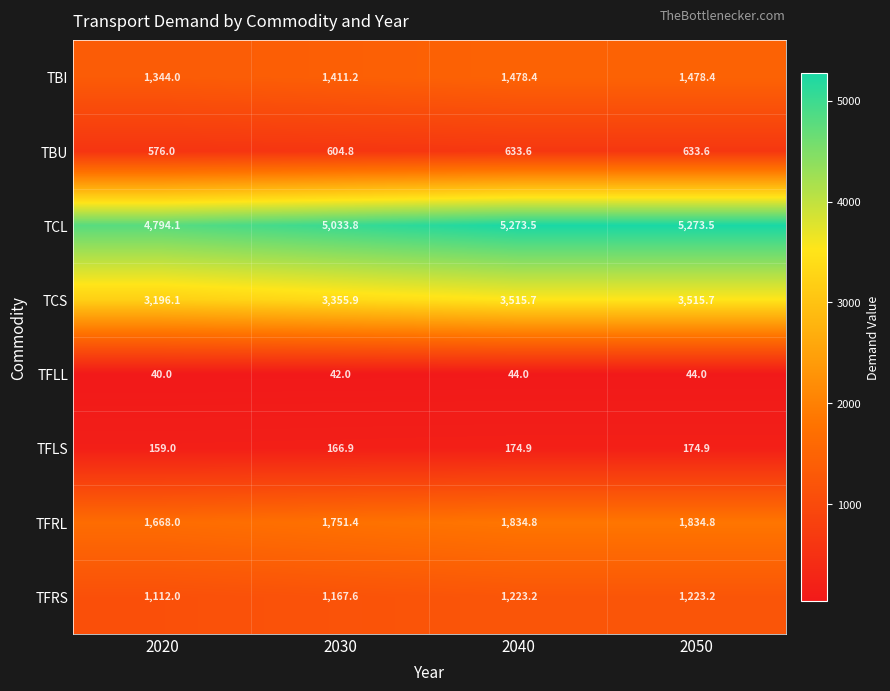

At how many categories does at least one series exceed 1951?

4